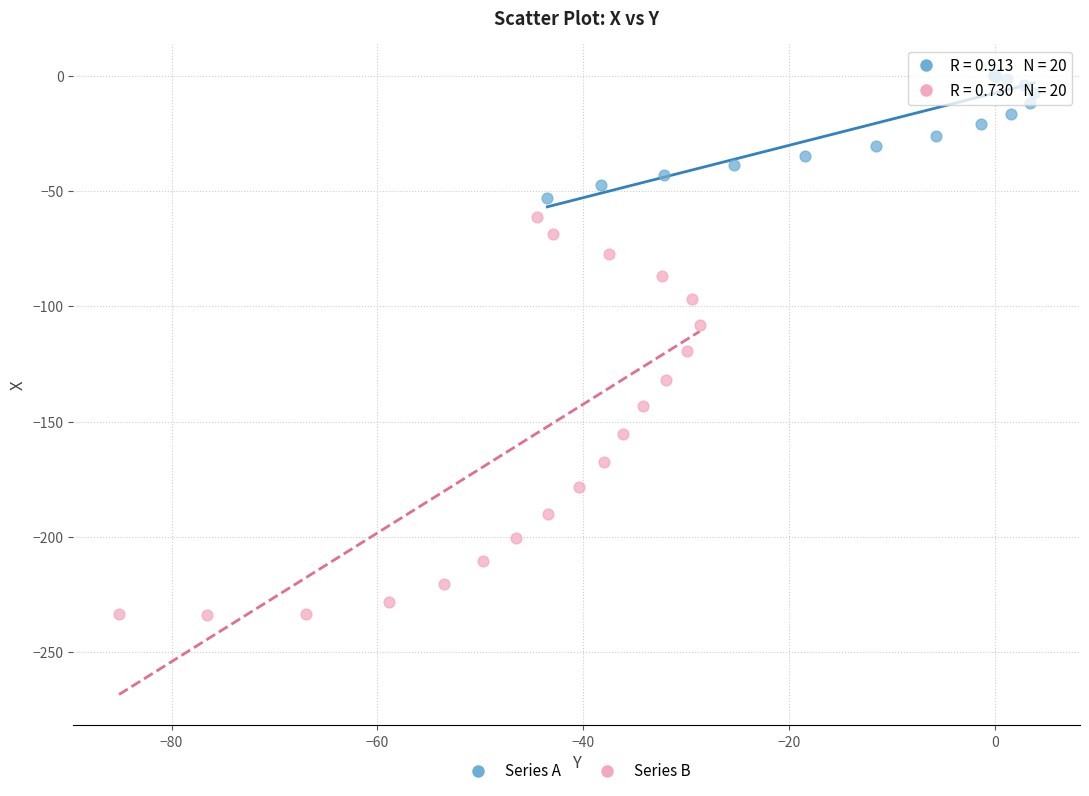

Which series reaches the minimum Y coordinate?

Series B